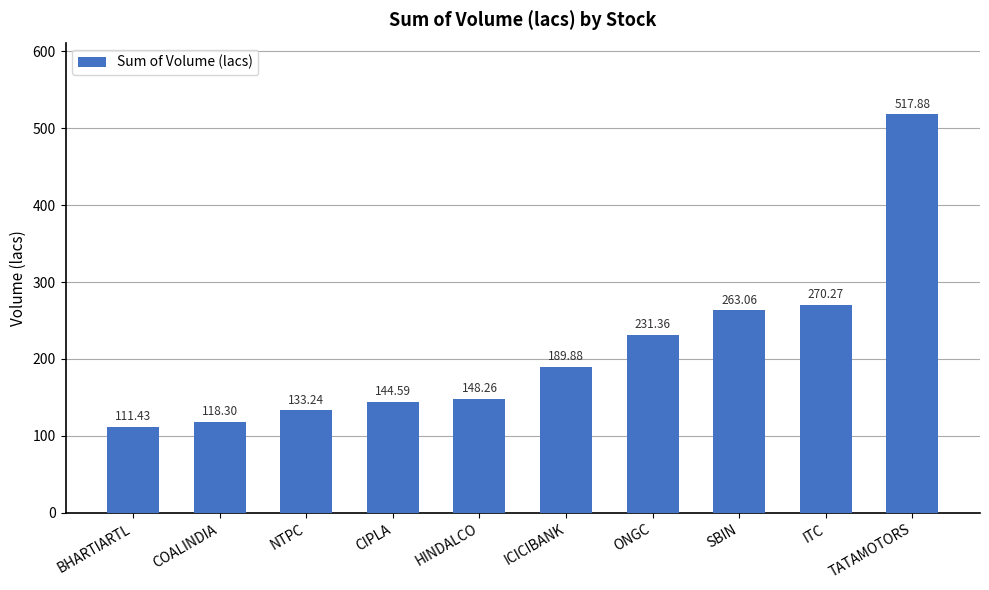

Read the value at ITC.

270.3